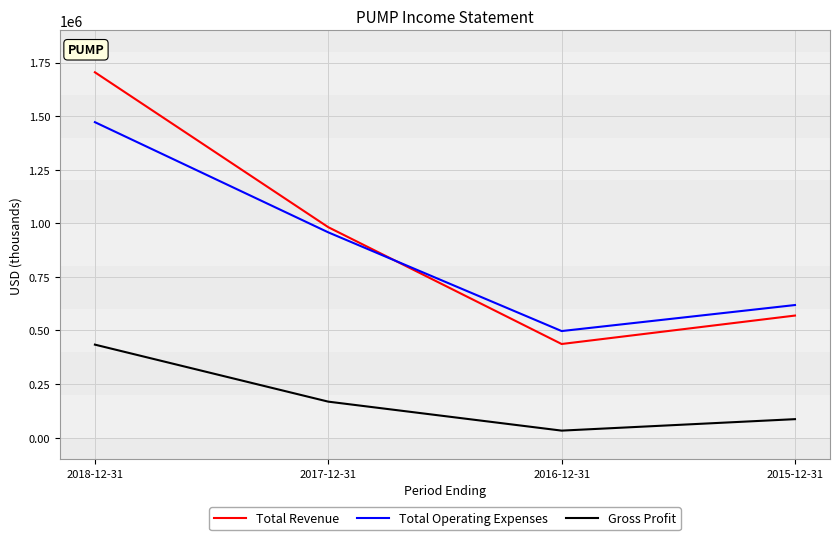

Reading left to right, transcribe all the data shown in this chart.

Total Revenue: 1704600	981900	436900	569600
Total Operating Expenses: 1471900	957800	497300	618700
Gross Profit: 434000	168000	32800	86300